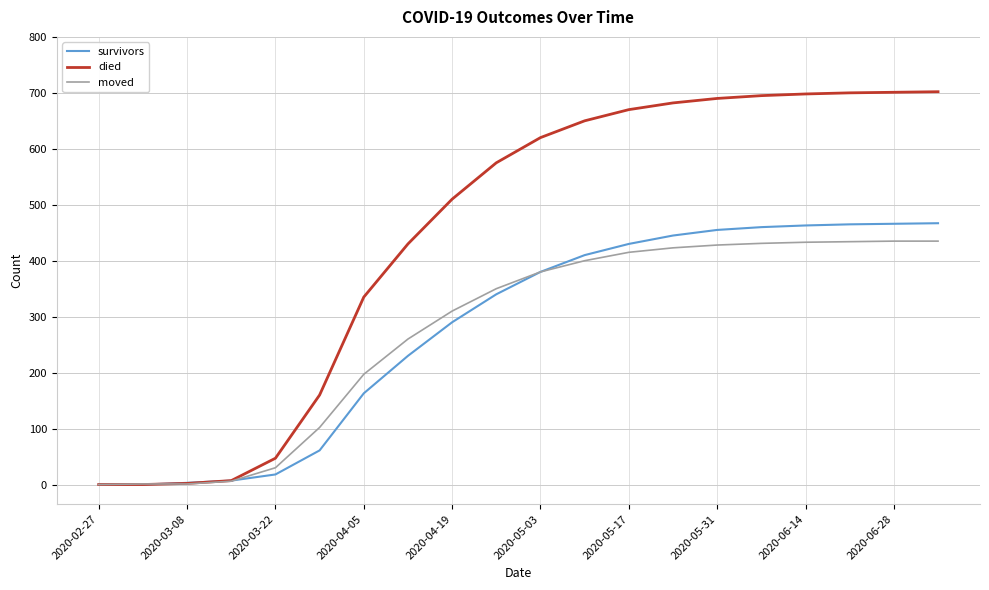

Which series has the widest spread of values?

died